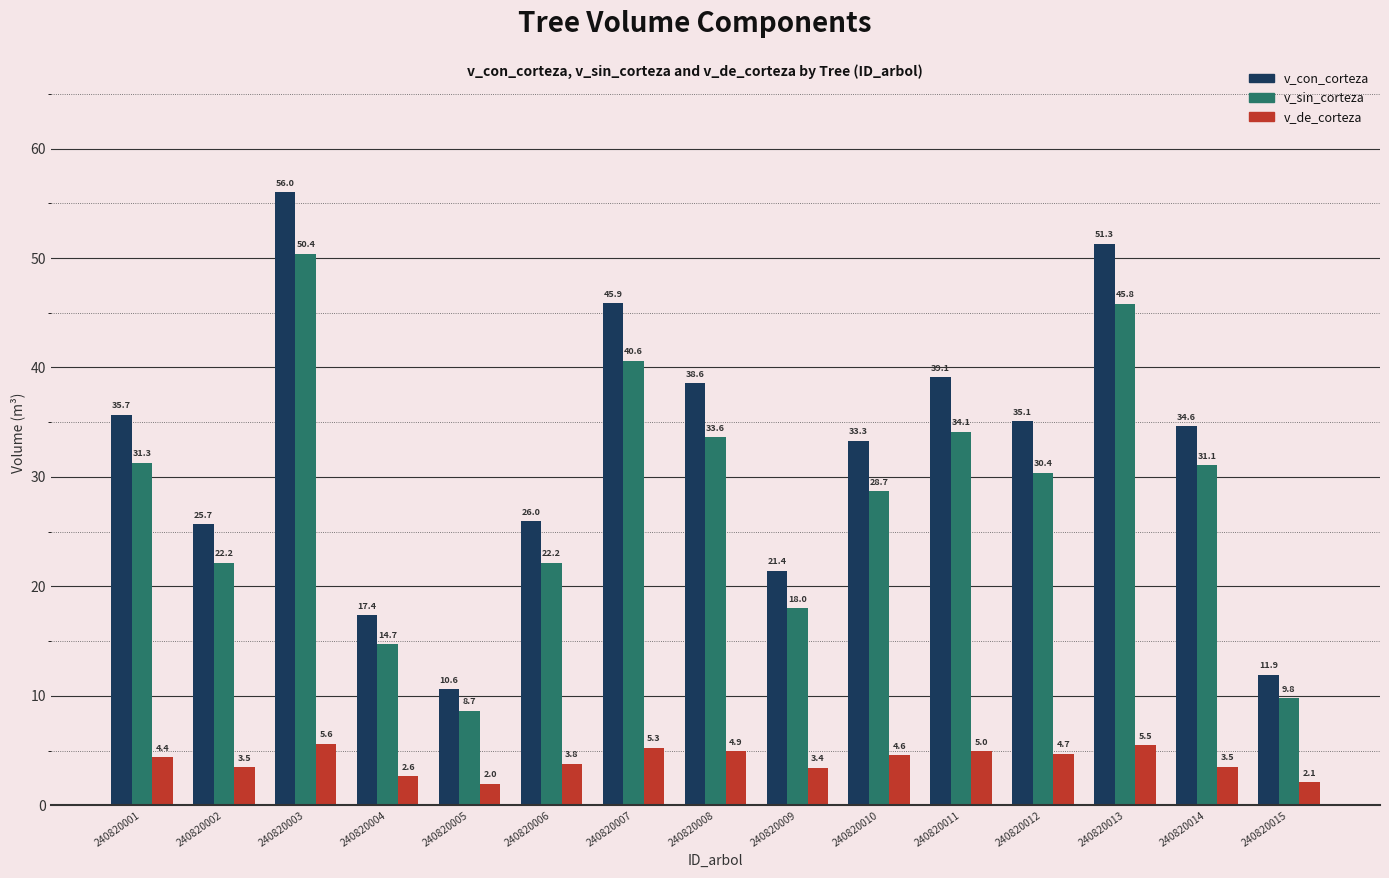

What is the difference between the maximum and minimum values in the v_con_corteza series?

45.4